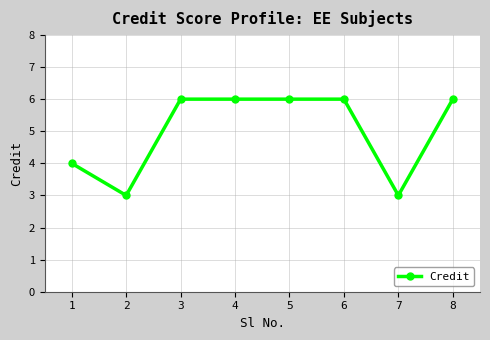

What is the difference between the values at 6 and 7?

3